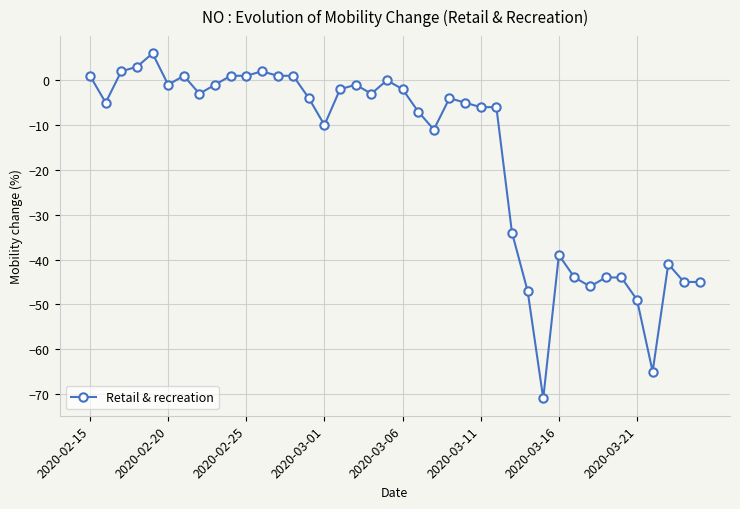

True or false: the data has more than 1 interior local peaks.

True